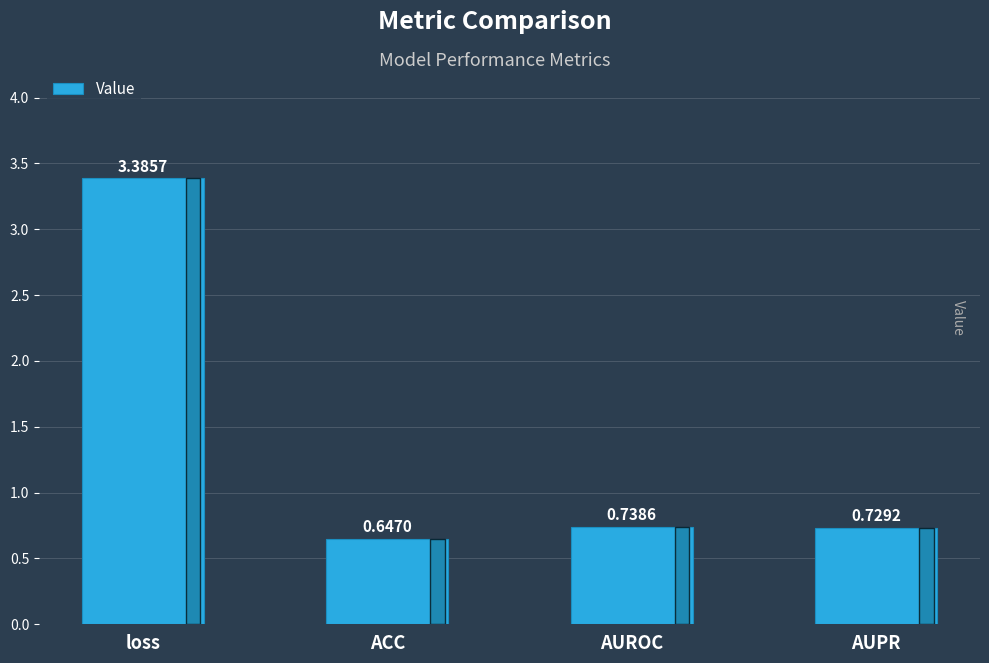

Rank the categories by value from lowest to highest.

ACC, AUPR, AUROC, loss